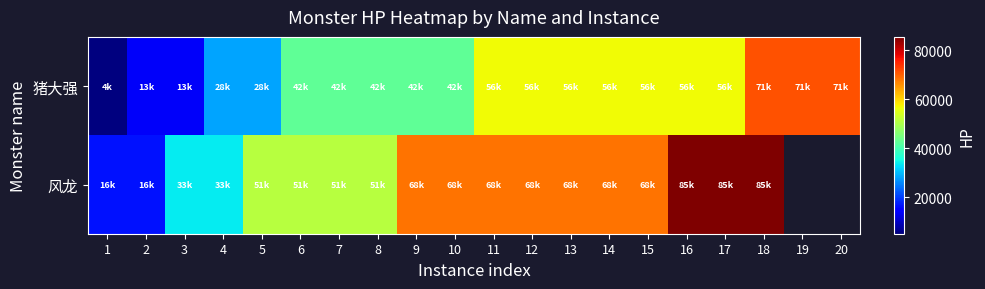

Is it true that 风龙 equals 25760.2 at 7?

False